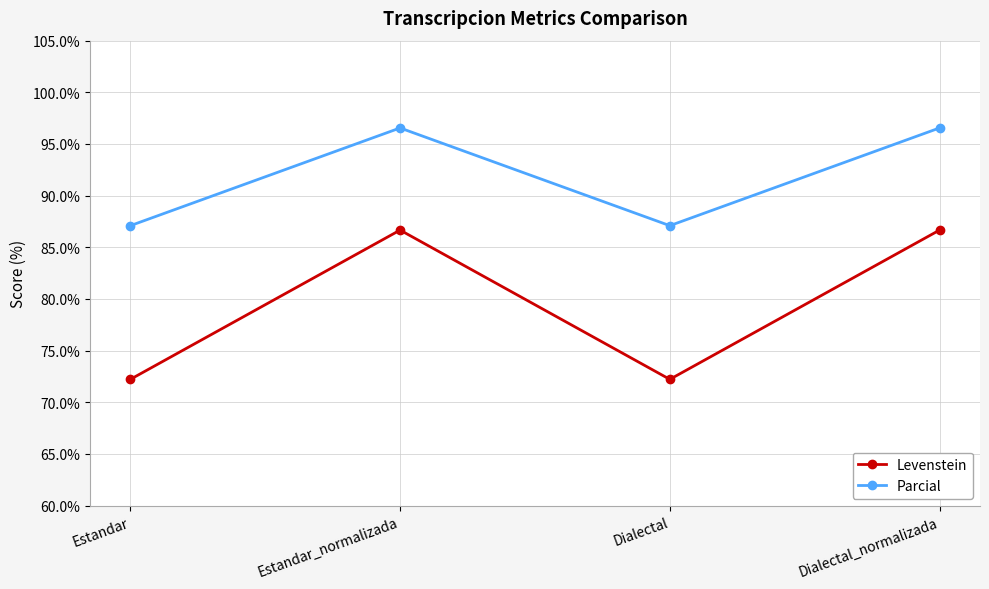

Reading left to right, extract all data points from this chart.

Levenstein: 72.2	86.7	72.2	86.7
Parcial: 87.1	96.6	87.1	96.6